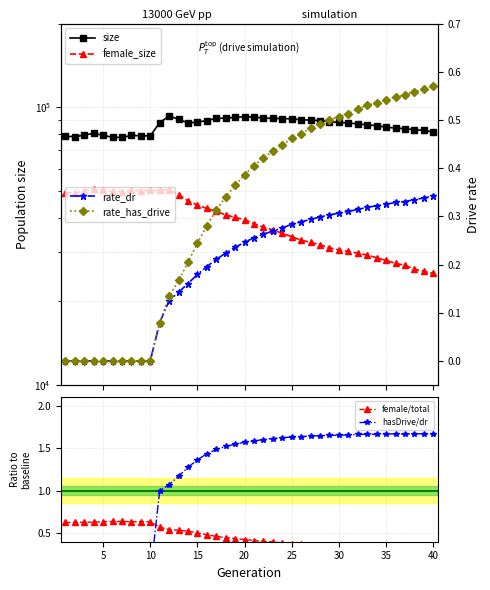

True or false: female/total has a value of 0.2 at 15.

False